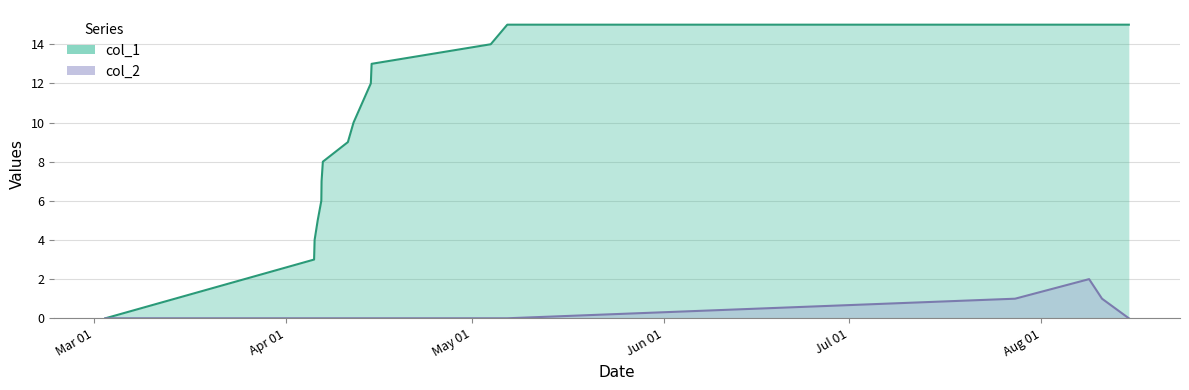

How many data points does each series have?

17